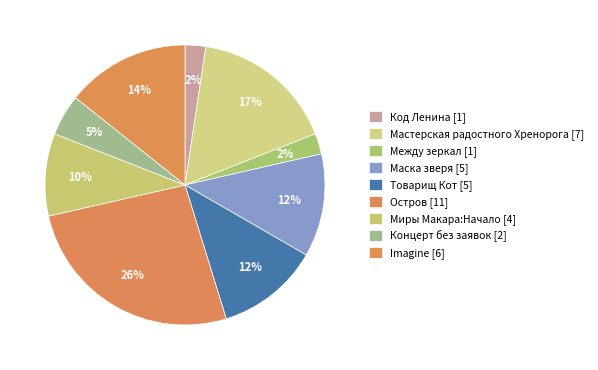

Count the number of slices in the pie.

9